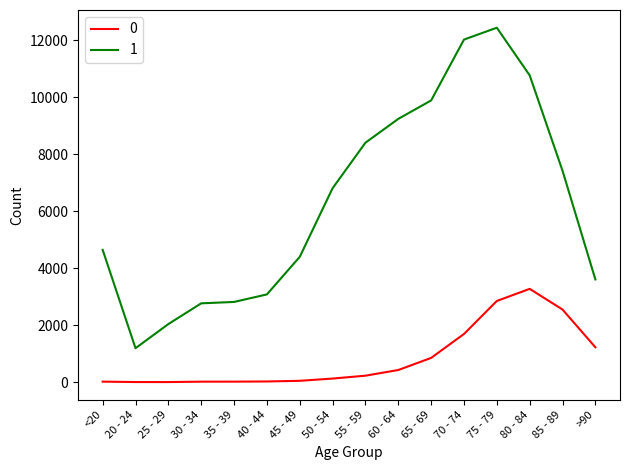

True or false: 1 has a value of 7348 at <20.

False